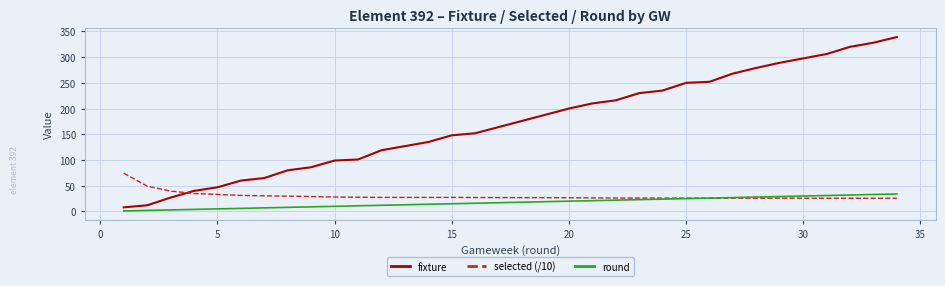

Which series has the largest range (max minus min)?

fixture